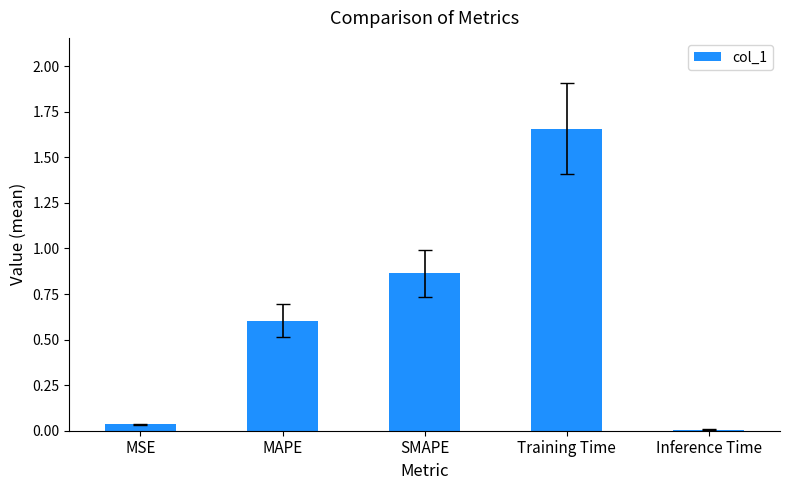

At which category does the chart reach its peak across all series?

Training Time